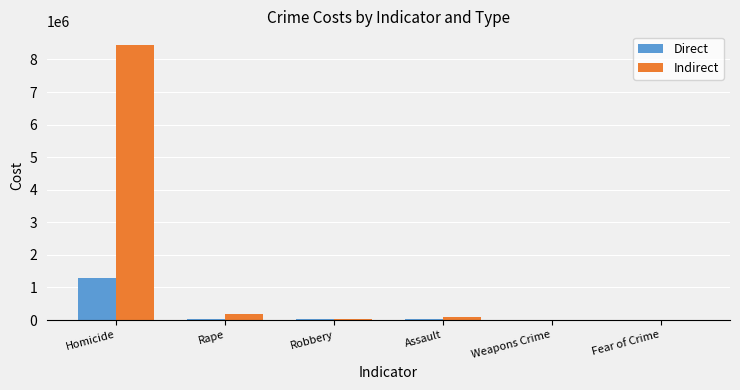

Is the value of Indirect at Fear of Crime greater than the value of Direct at Homicide?

No